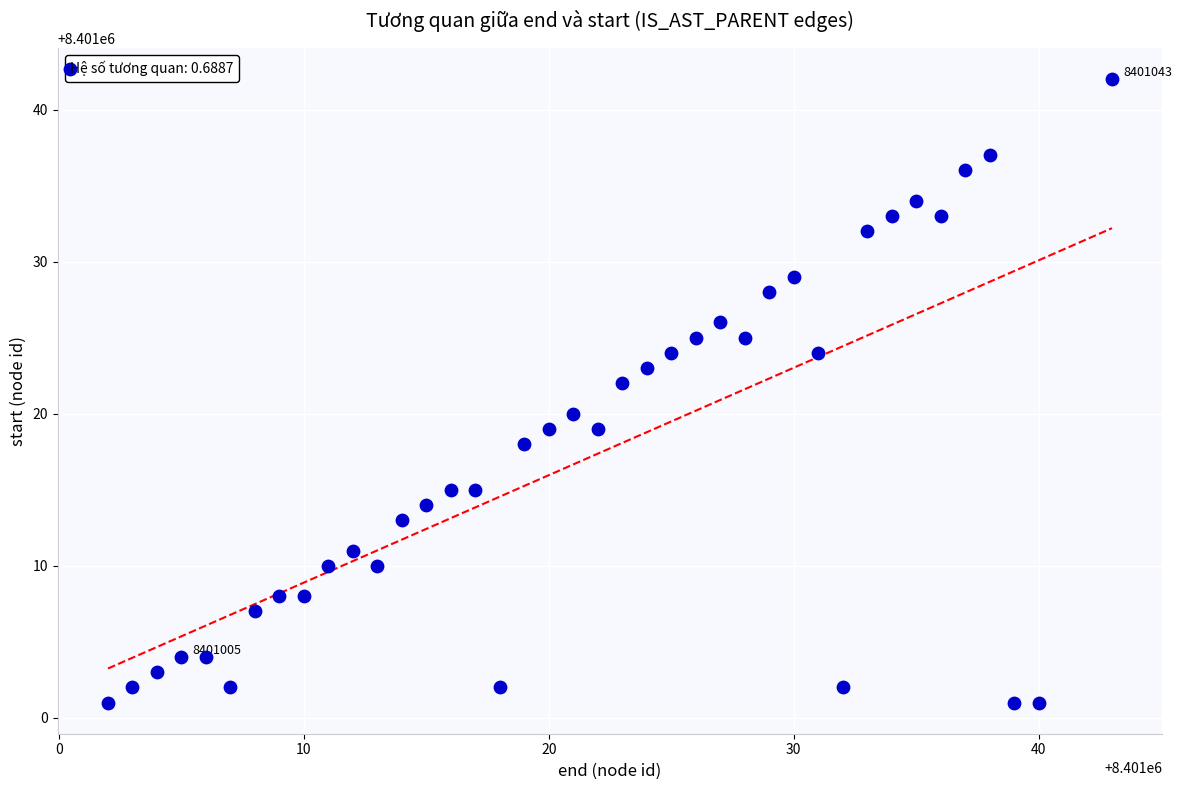

What is the range of Y values (max minus min)?

41